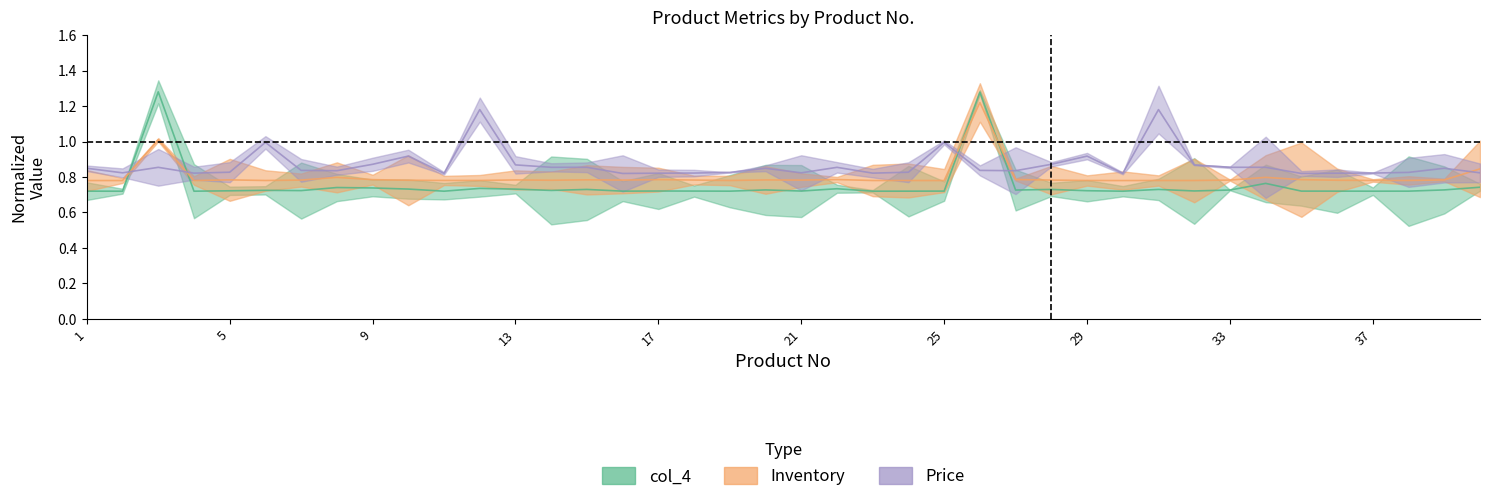

Which series ends up on top after the final intersection of Inventory and Price?

Inventory